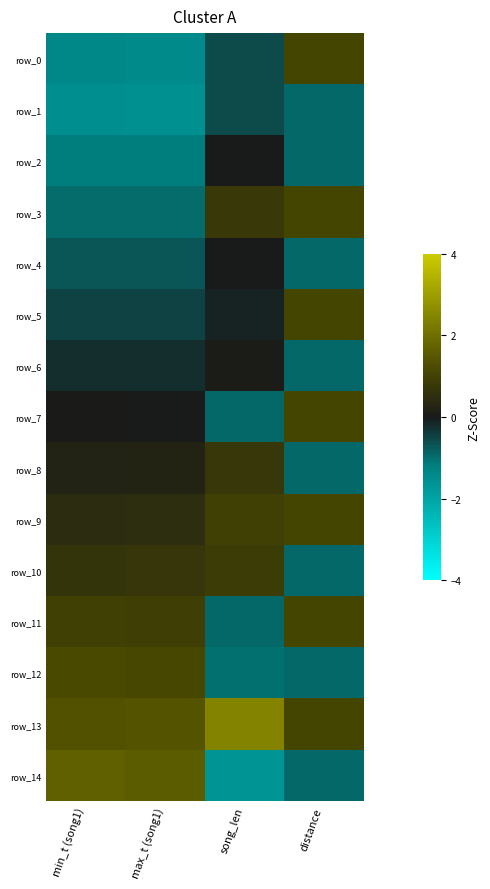

Count the number of categories in the chart.

4